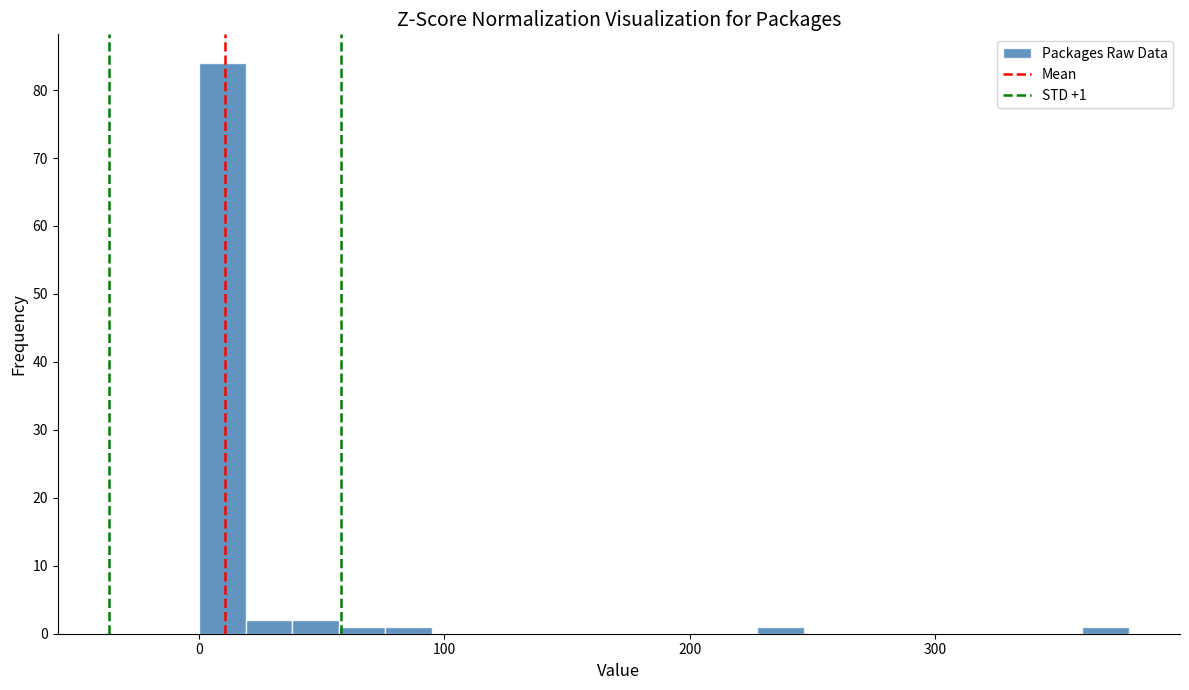

Around what value on the x-axis is the tallest bar? Give the approximate position of its centre, as read against the axis.

10